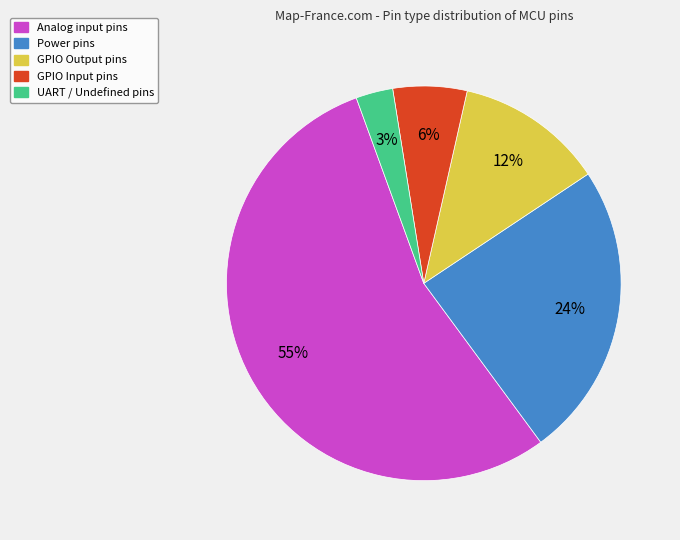

Which has a higher value, GPIO Output pins or GPIO Input pins?

GPIO Output pins